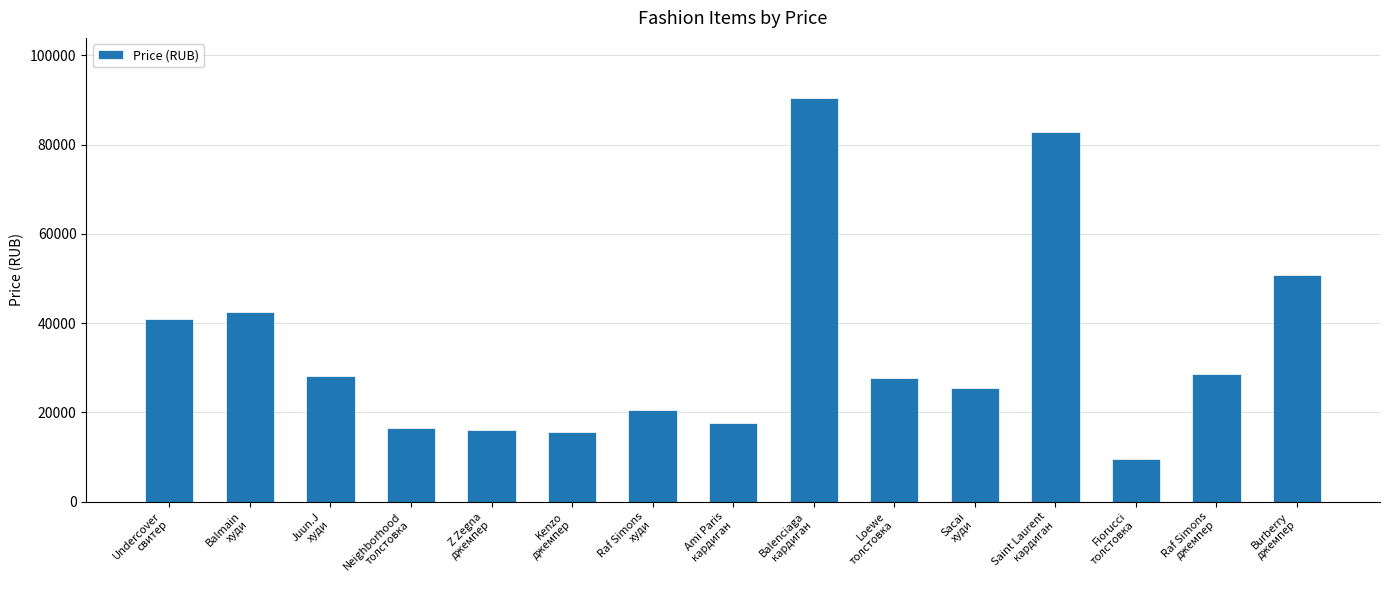

The value at Neighborhood
толстовка is 16397. True or false?

True